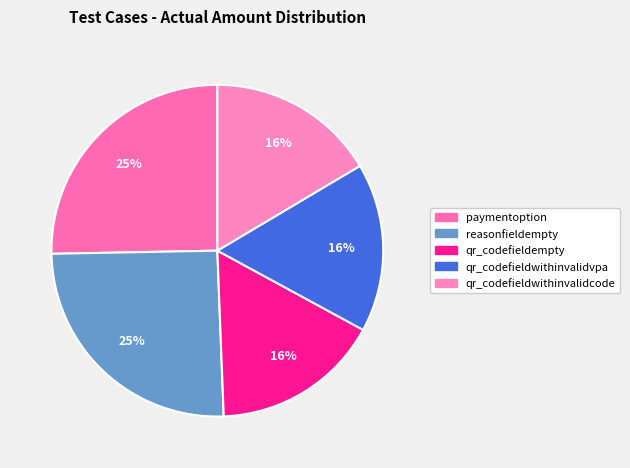

What is the largest slice in the pie chart?

paymentoption